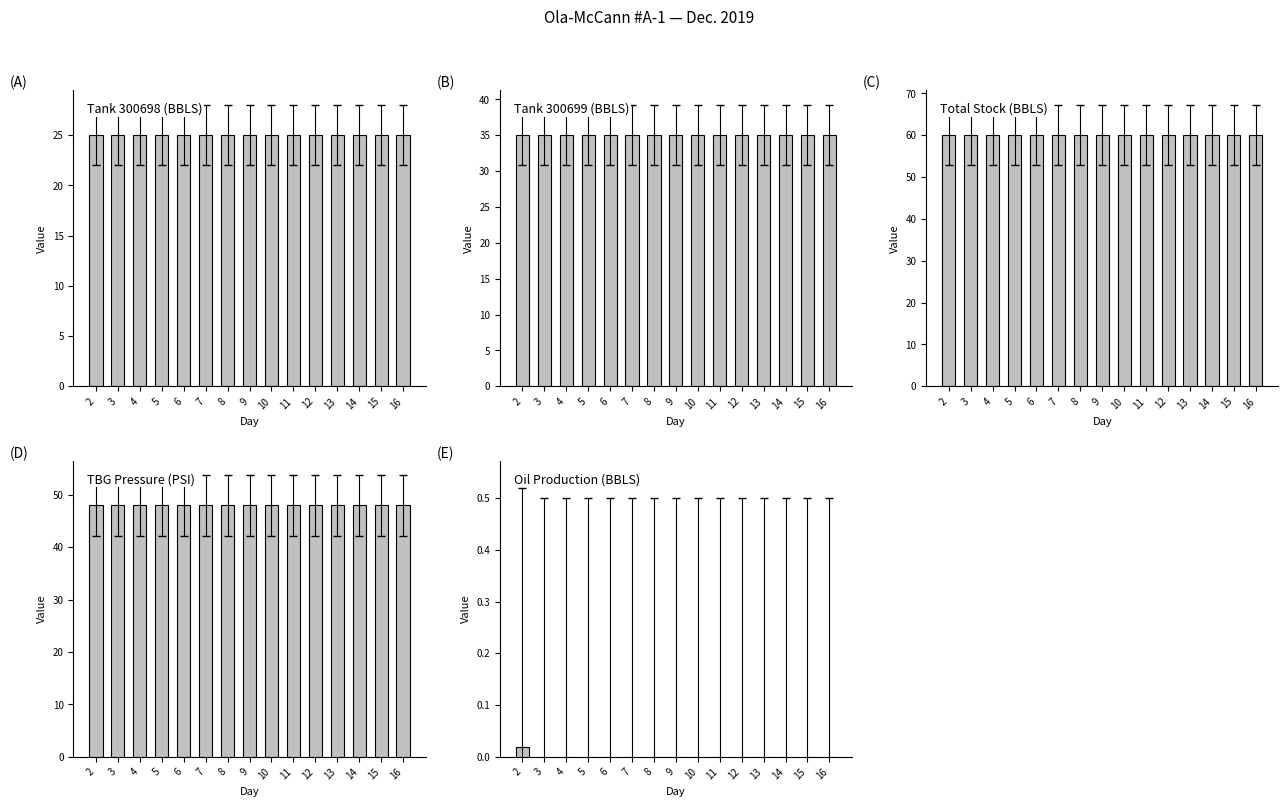

List the labels in order of Total Stock (BBLS) value, largest first.

2, 3, 4, 5, 6, 7, 8, 9, 10, 11, 12, 13, 14, 15, 16